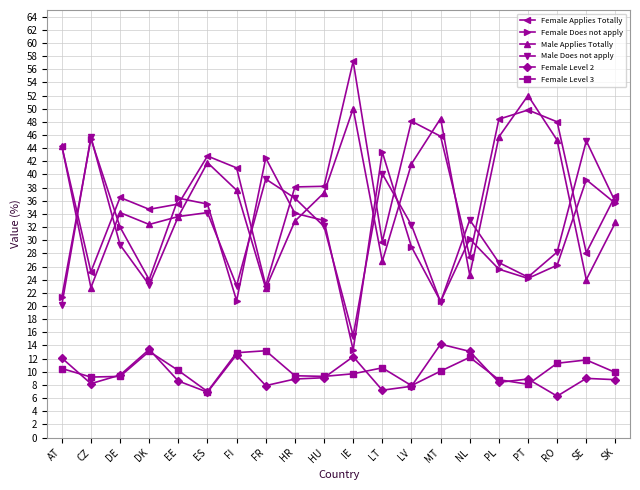

The Female Level 3 series shows 9.4 at HR. True or false?

True